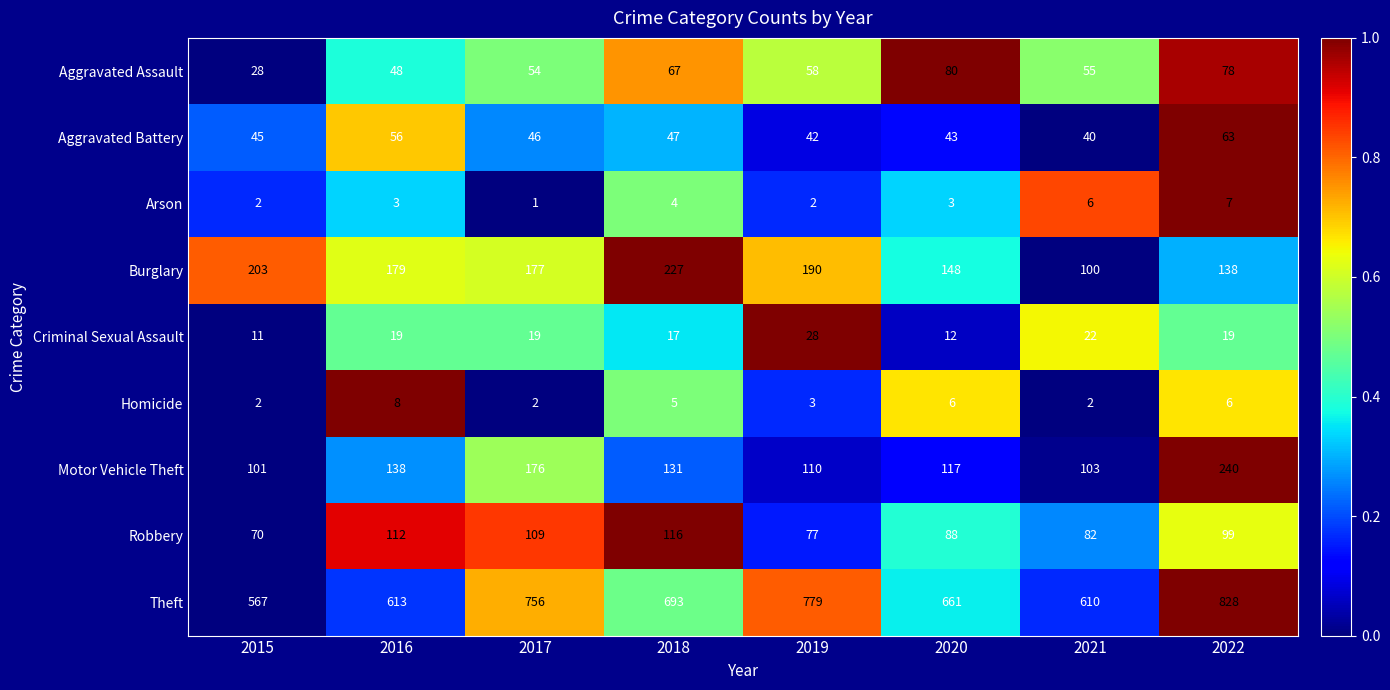

Is it true that Robbery equals 82 at 2021?

True